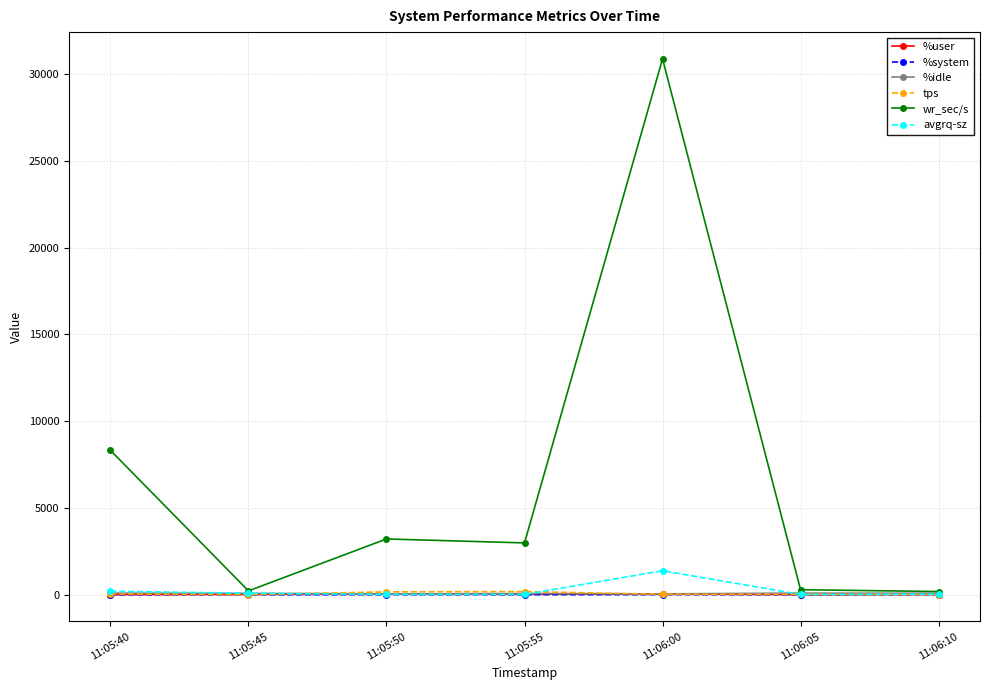

True or false: %idle has more than 0 points higher than both neighbors.

True